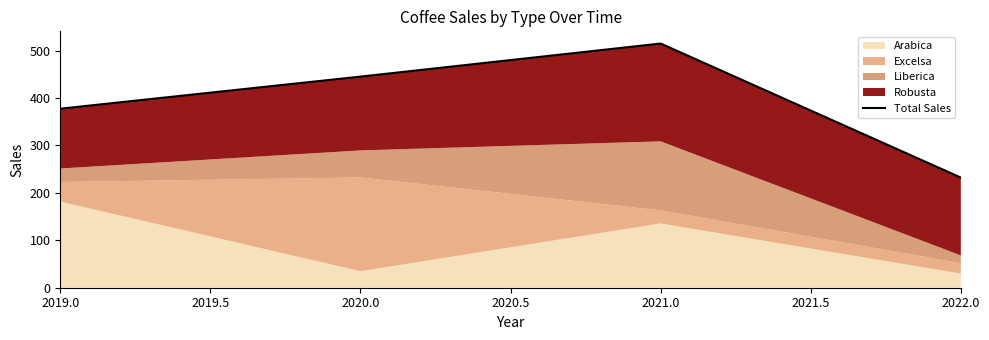

How many points are higher than both their immediate neighbors (excluding endpoints)?

1